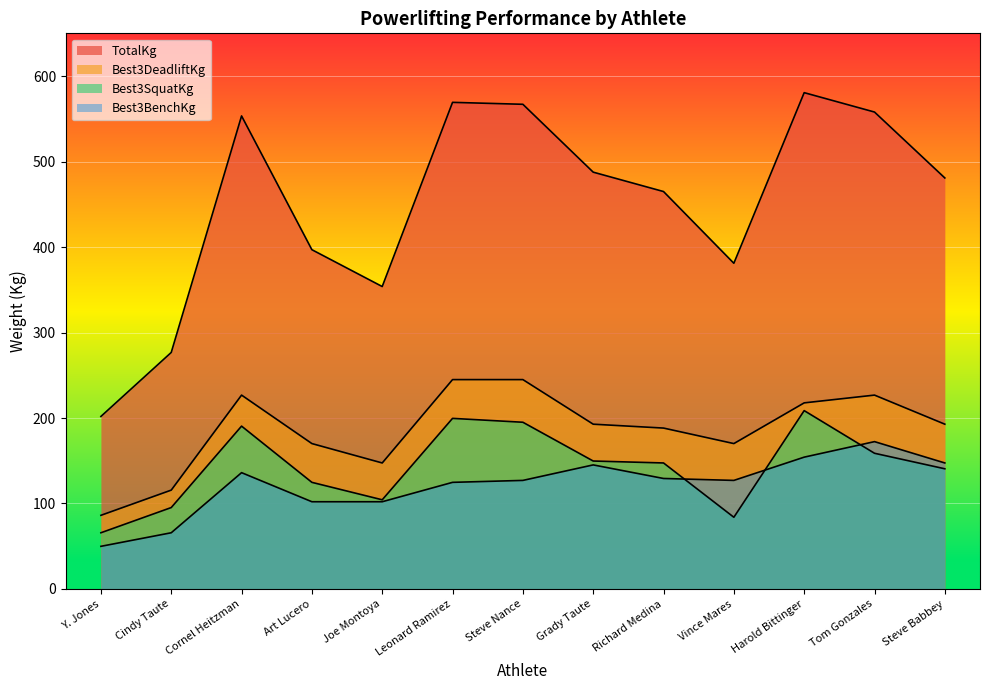

Read the TotalKg value at Grady Taute.

487.6